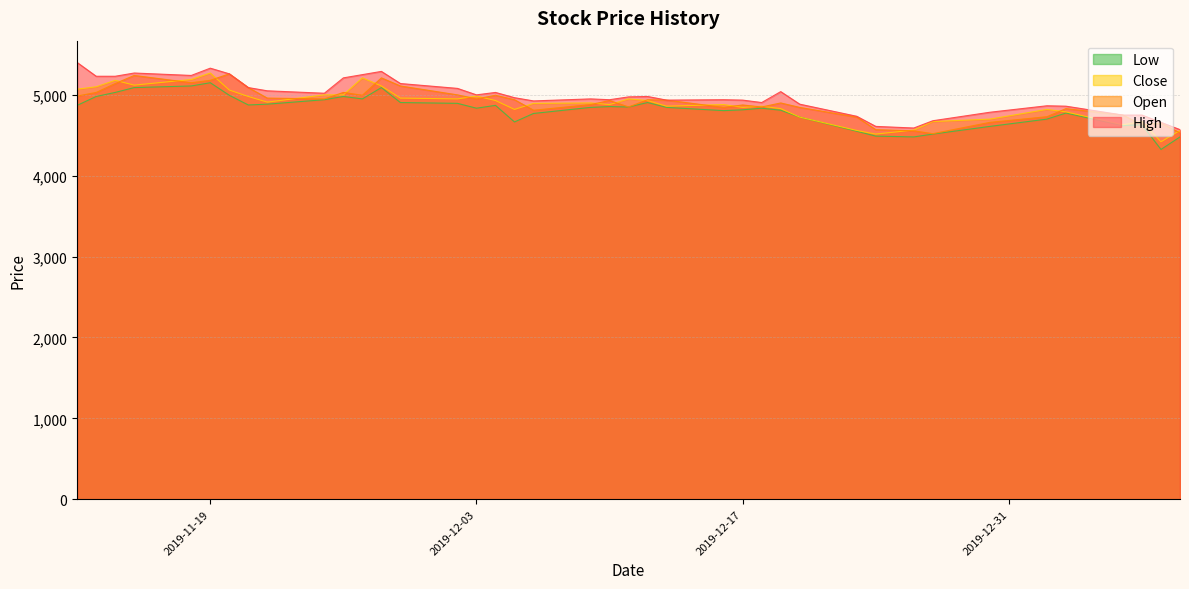

At which category is the sum across all series the highest?

2019-11-19